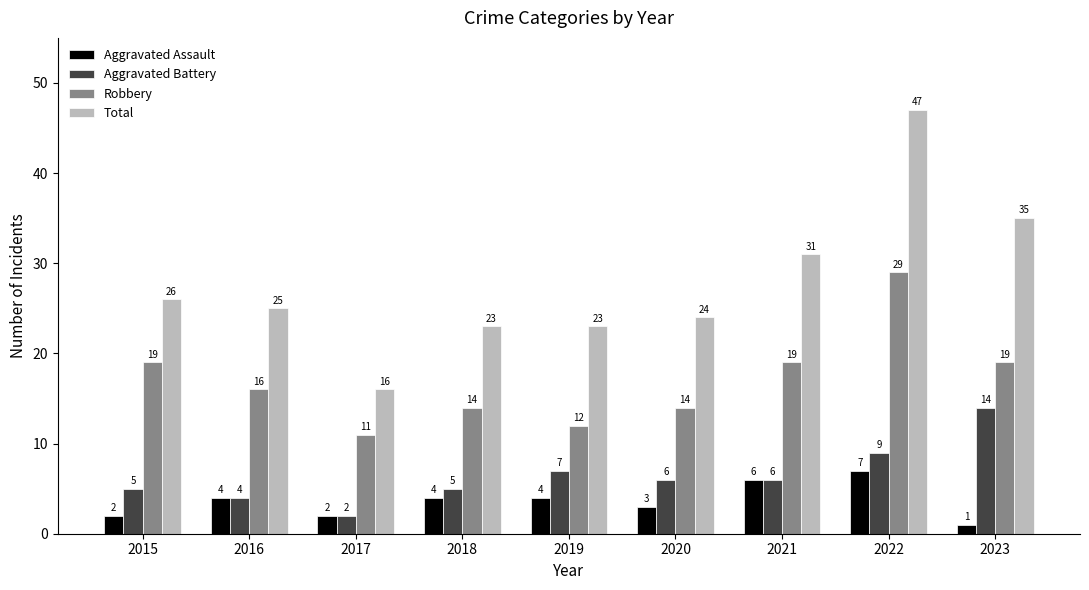

At which label does Aggravated Battery first exceed 6?

2019